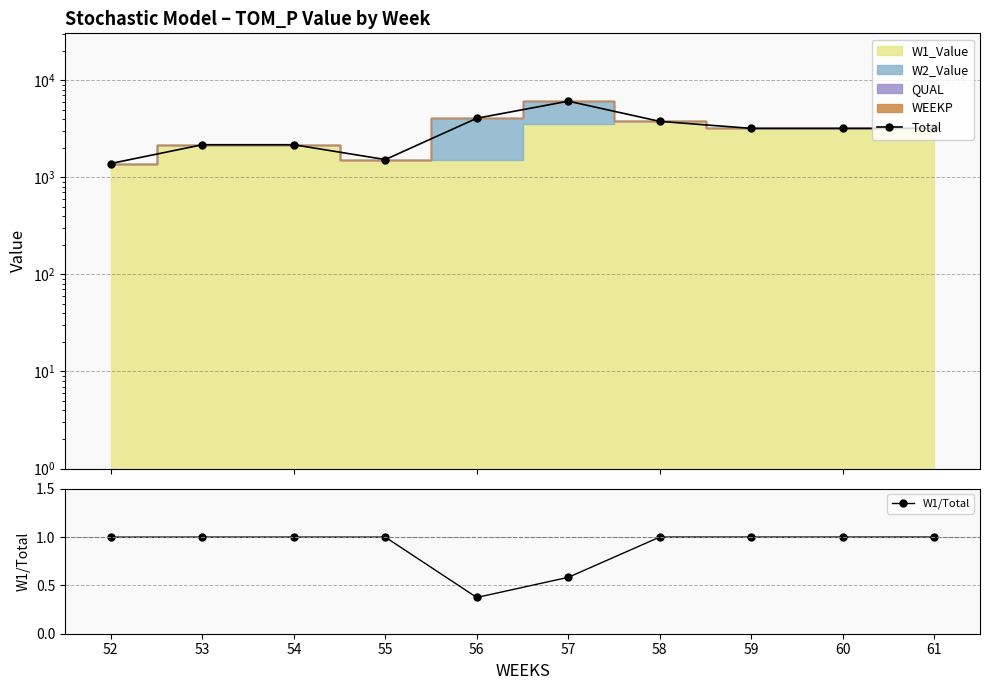

Which series has the largest total across all categories?

Total